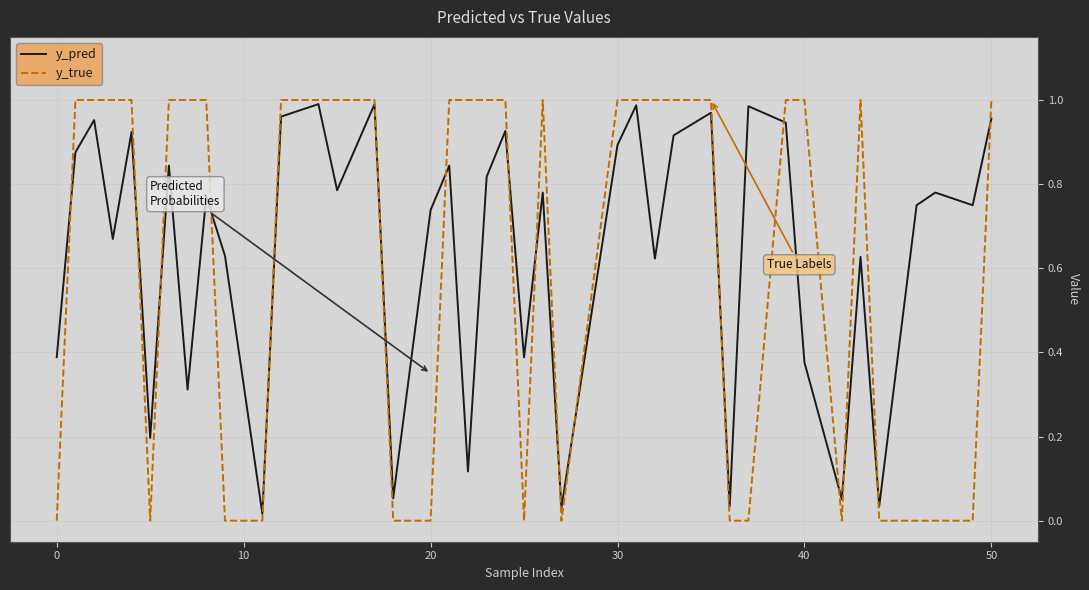

At 30, list the series in order from largest to smallest.

y_true, y_pred